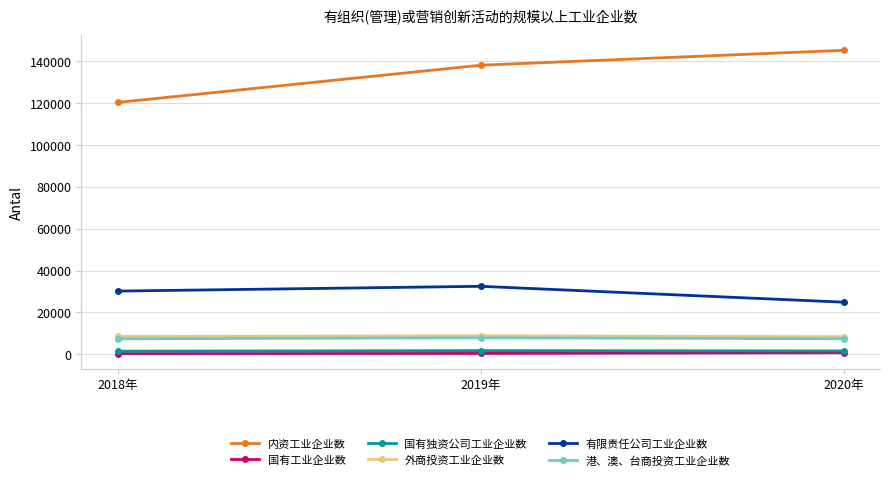

What is the greatest value displayed?

145097